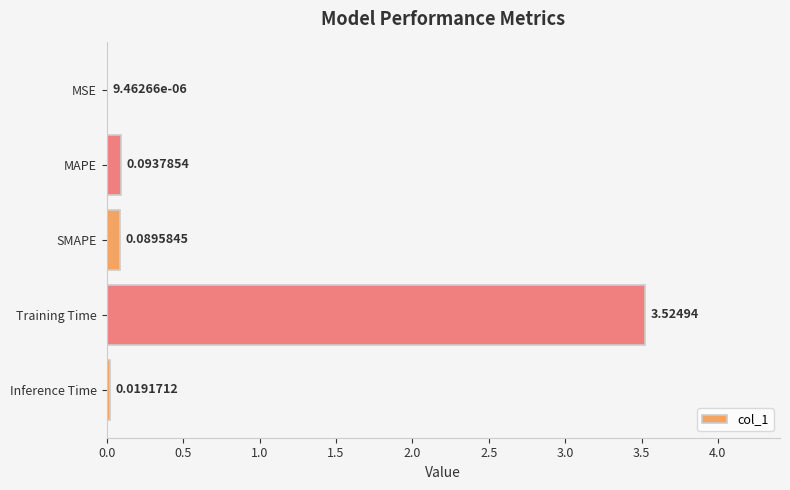

At which label is the value closest to 1?

MAPE